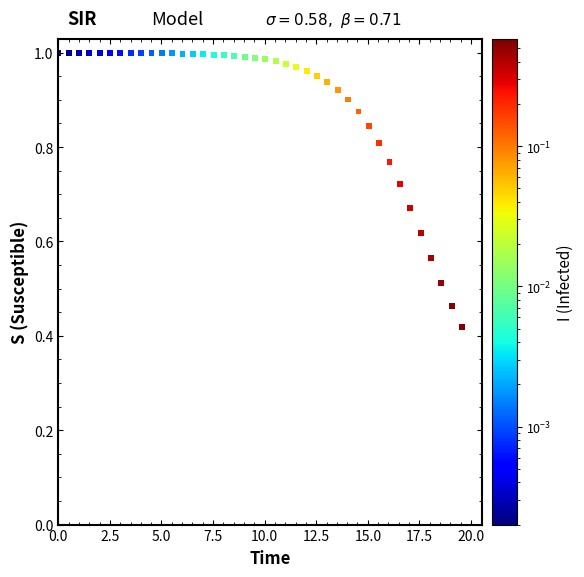

How many points are shown in the scatter plot?

40